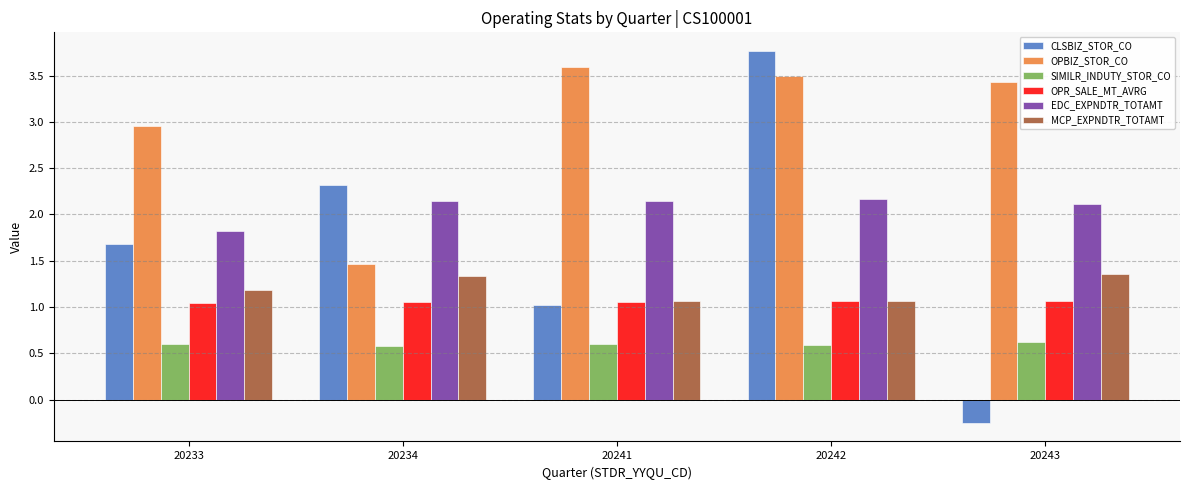

What is the value of the SIMILR_INDUTY_STOR_CO bar at the 2nd from the left?

0.6